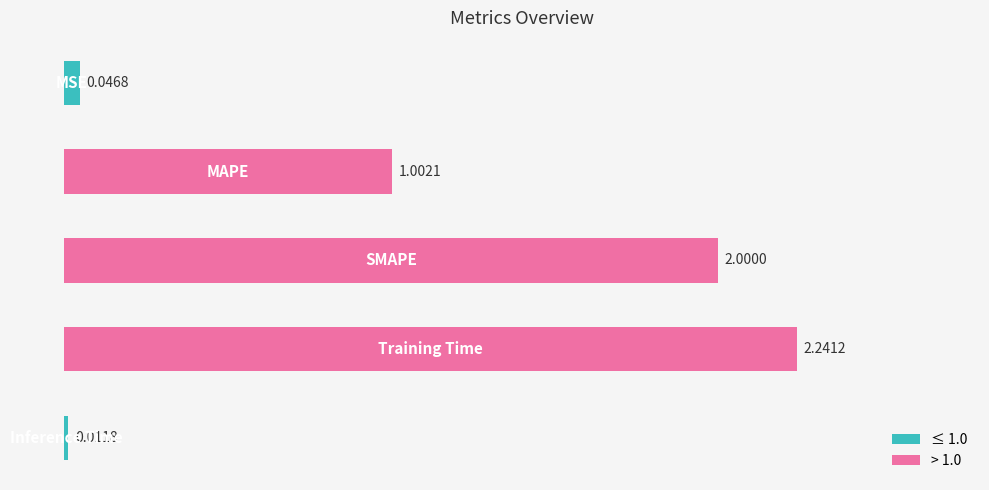

What is the average value?

1.1